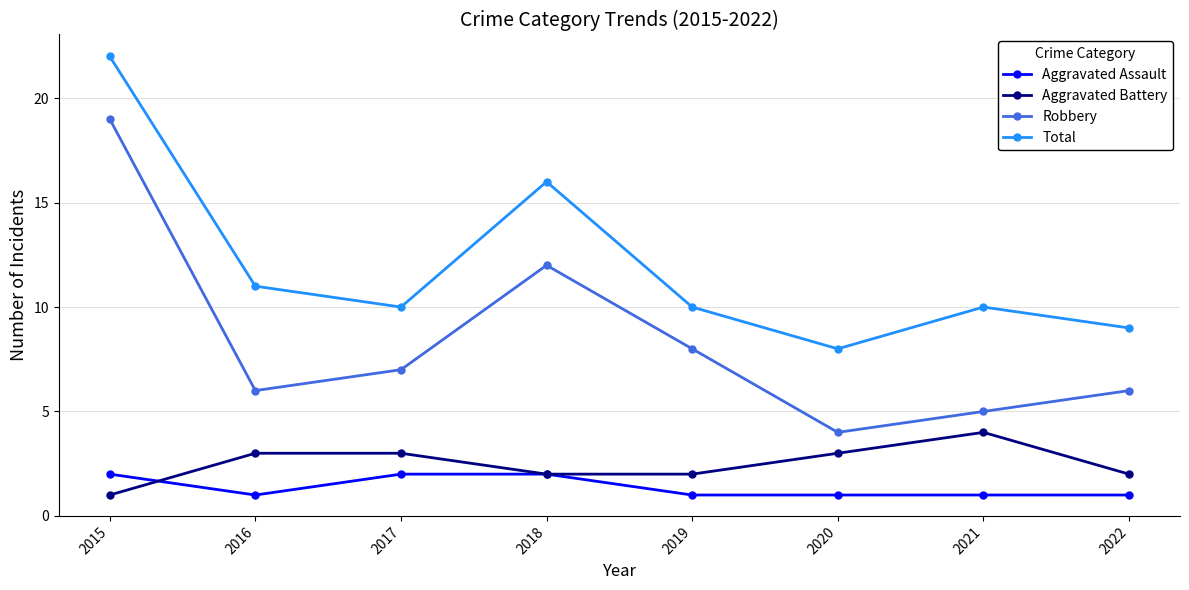

Reading left to right, list all the values displayed in this chart.

Aggravated Assault: 2	1	2	2	1	1	1	1
Aggravated Battery: 1	3	3	2	2	3	4	2
Robbery: 19	6	7	12	8	4	5	6
Total: 22	11	10	16	10	8	10	9